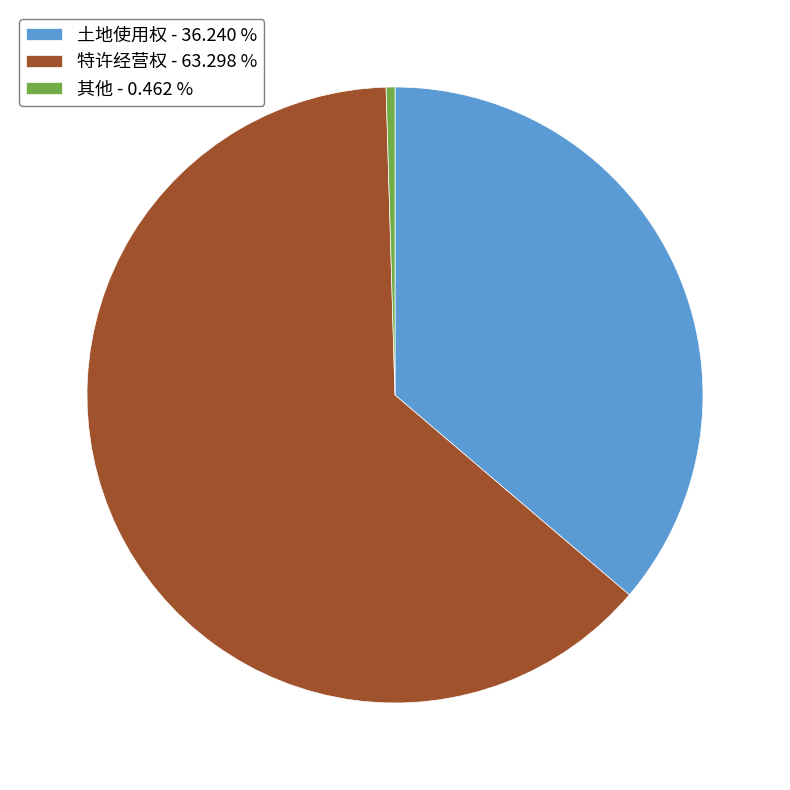

Do 其他 - 0.462 % and 特许经营权 - 63.298 % together represent more than half of the pie?

Yes